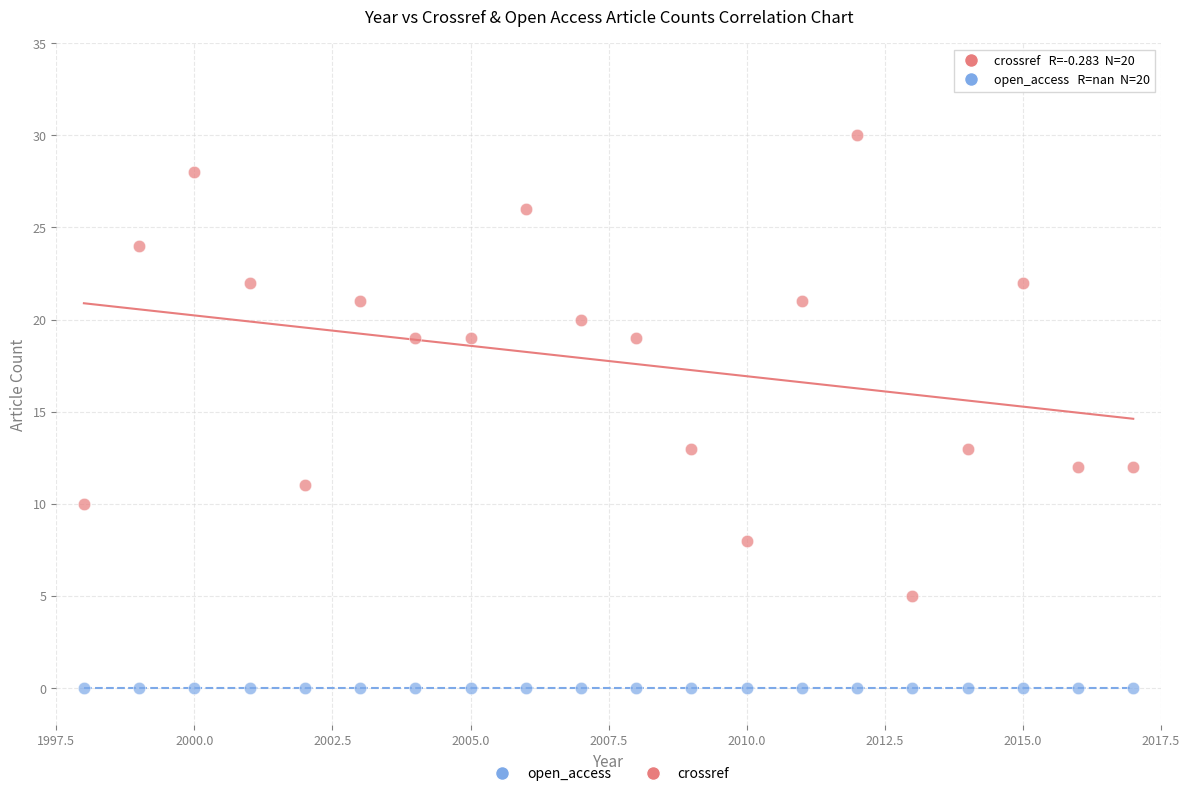

Which series reaches the minimum Y coordinate?

open_access